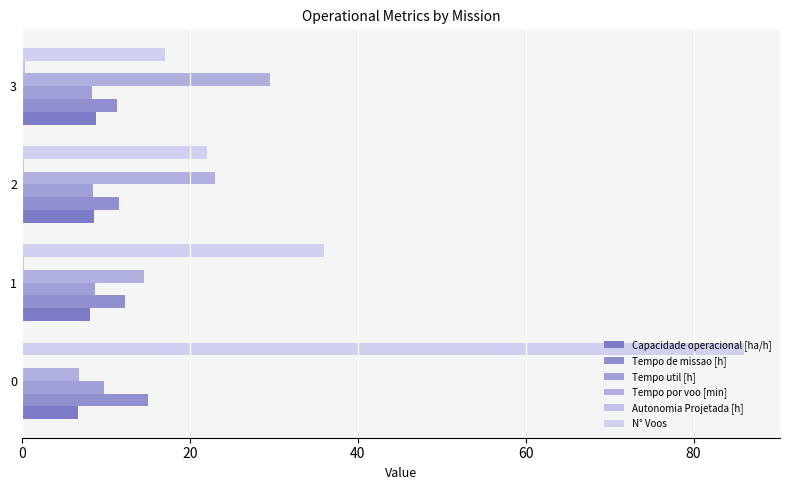

Is it true that Capacidade operacional [ha/h] equals 1.4 at 0?

False